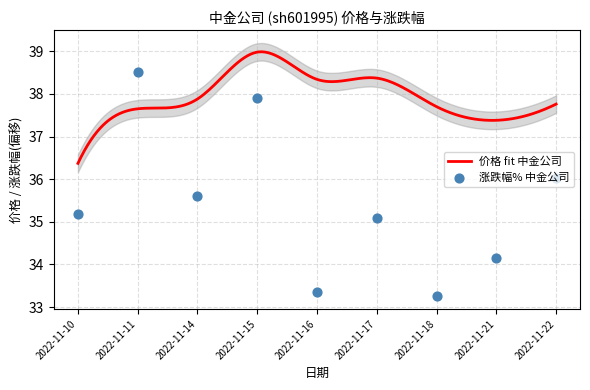

What is the change in value from 2022-11-11 to 2022-11-17?

-3.4